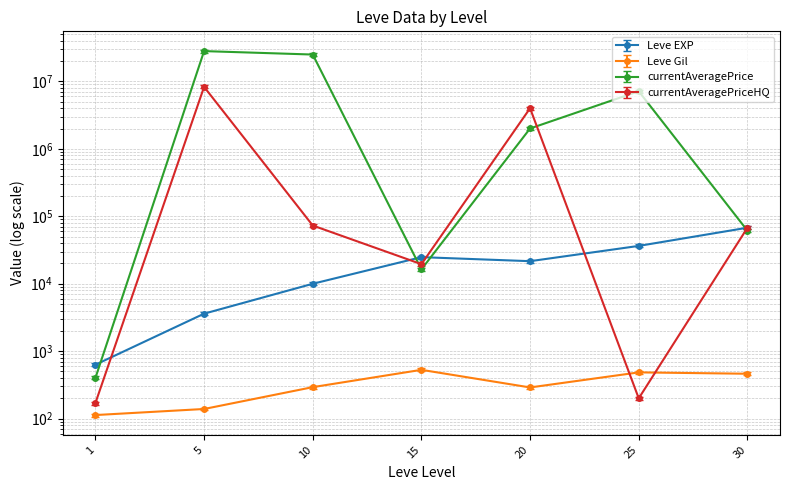

True or false: Leve Gil and currentAveragePrice cross at least once.

False